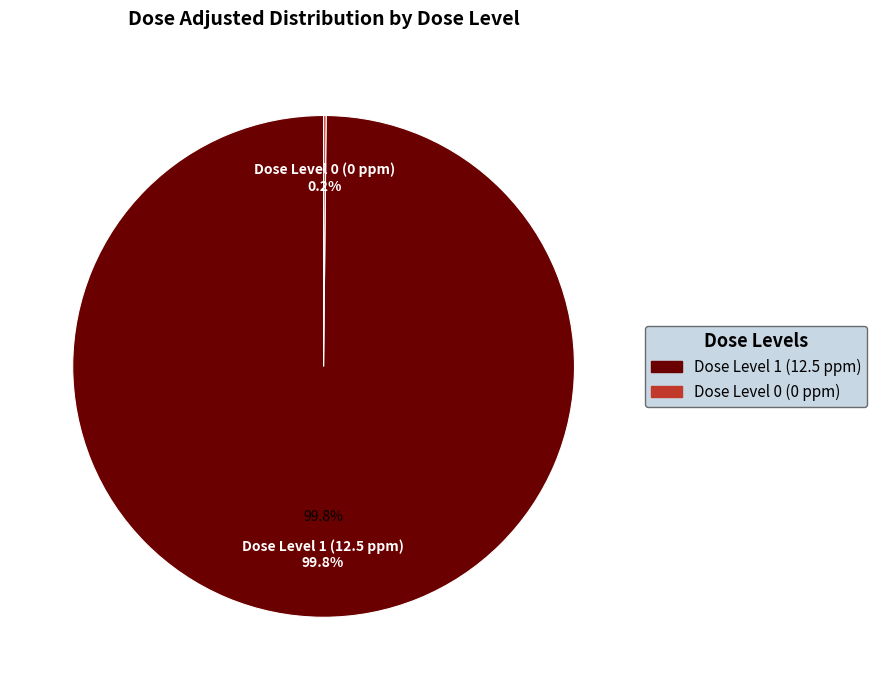

What is the largest slice in the pie chart?

12.5 ppm